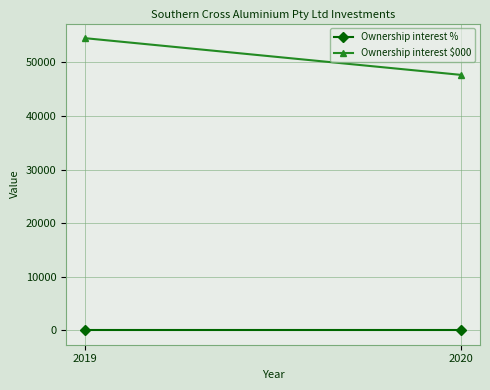

The Ownership interest $000 series shows 25308 at 2020. True or false?

False